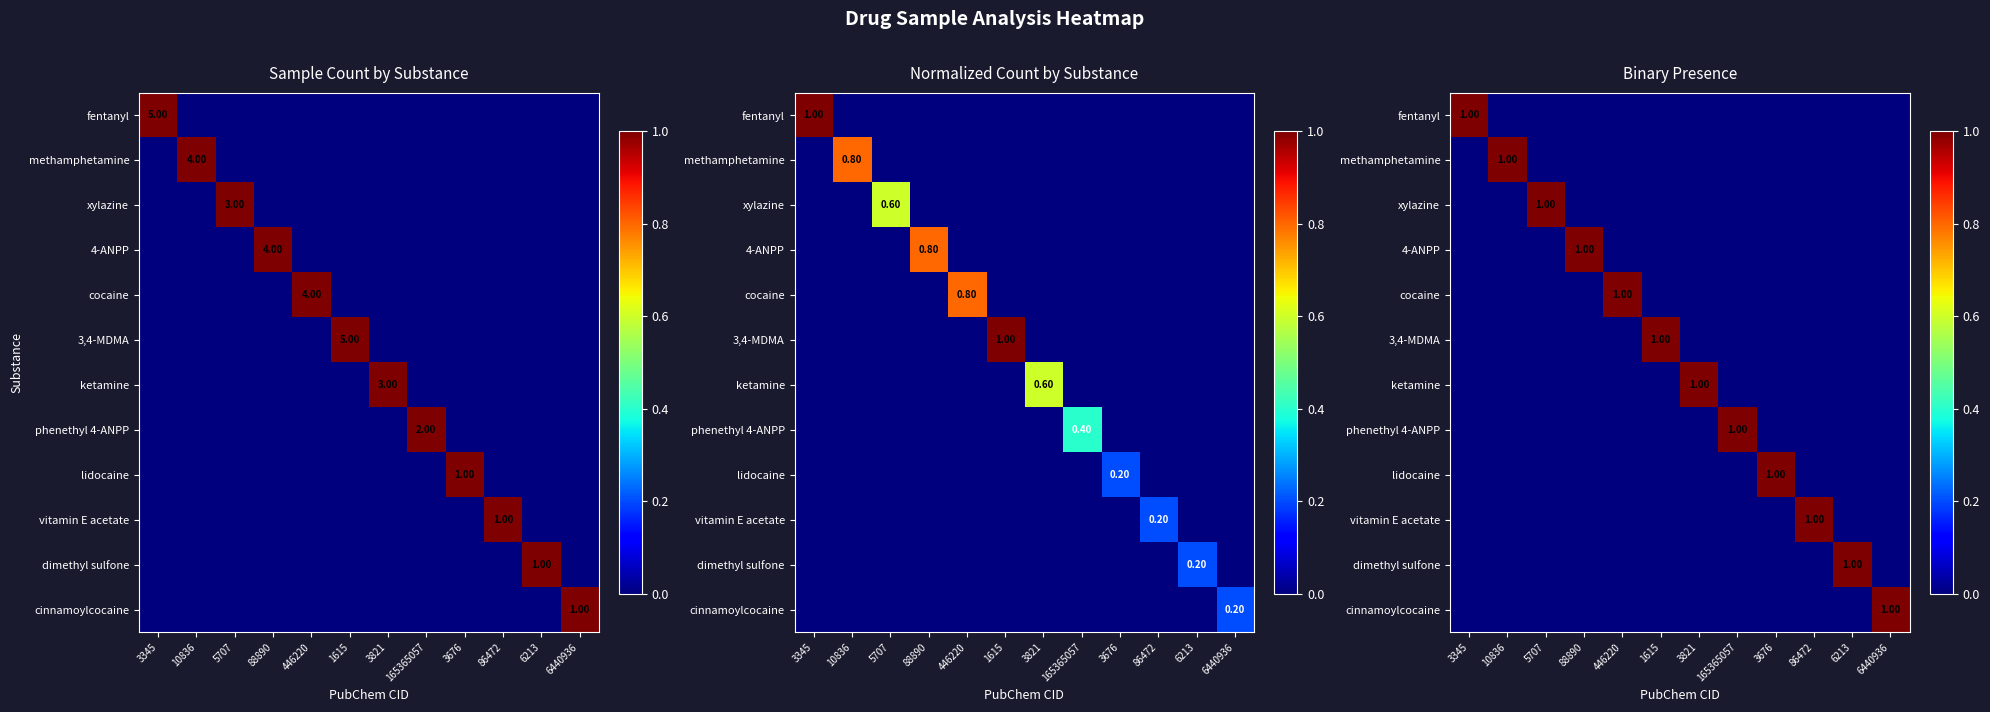

How many values in the 4-ANPP series exceed 0?

1